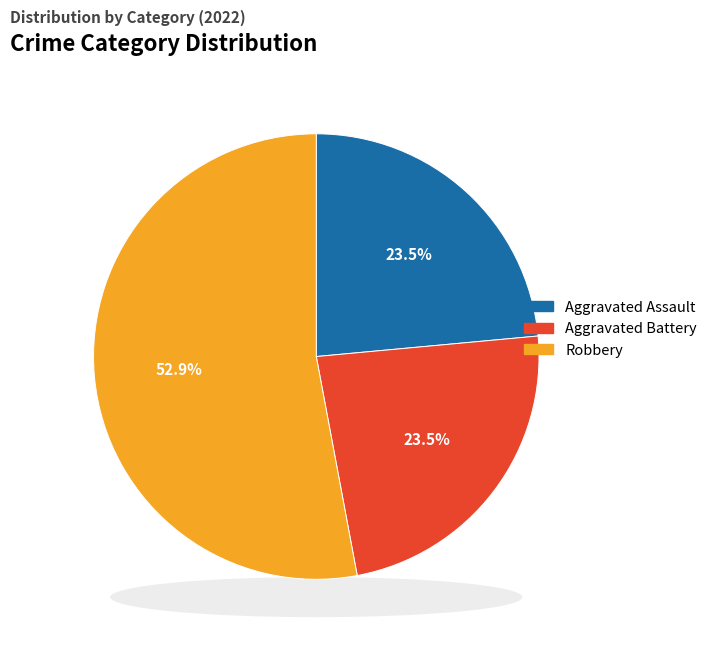

Does Criminal Sexual Assault represent more than half of the total?

No